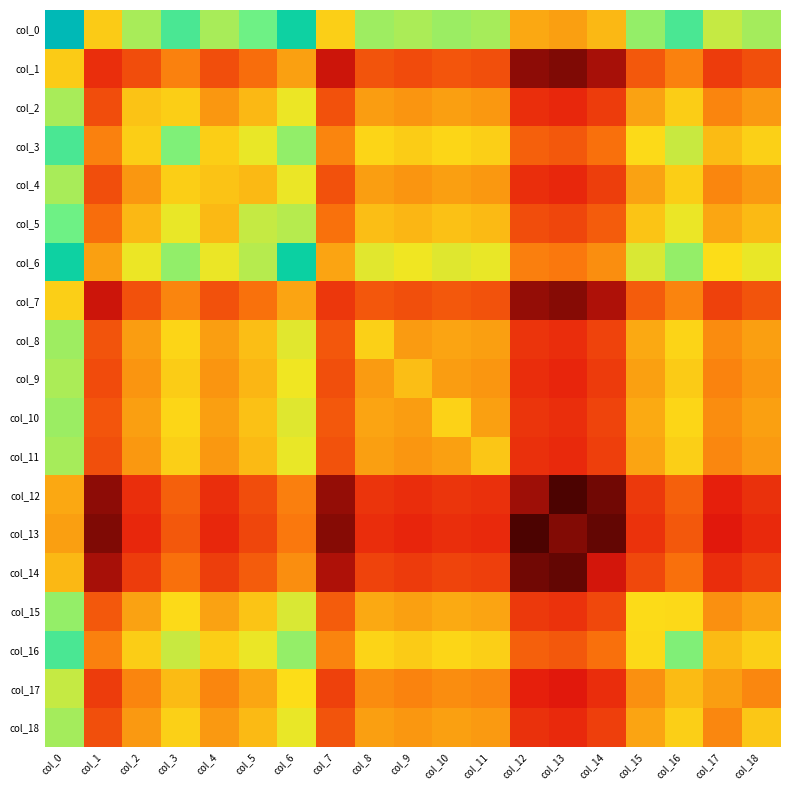

Rank the series at col_11 from lowest to highest value.

col_13, col_12, col_14, col_1, col_7, col_17, col_9, col_2, col_4, col_18, col_8, col_10, col_15, col_5, col_11, col_16, col_3, col_6, col_0